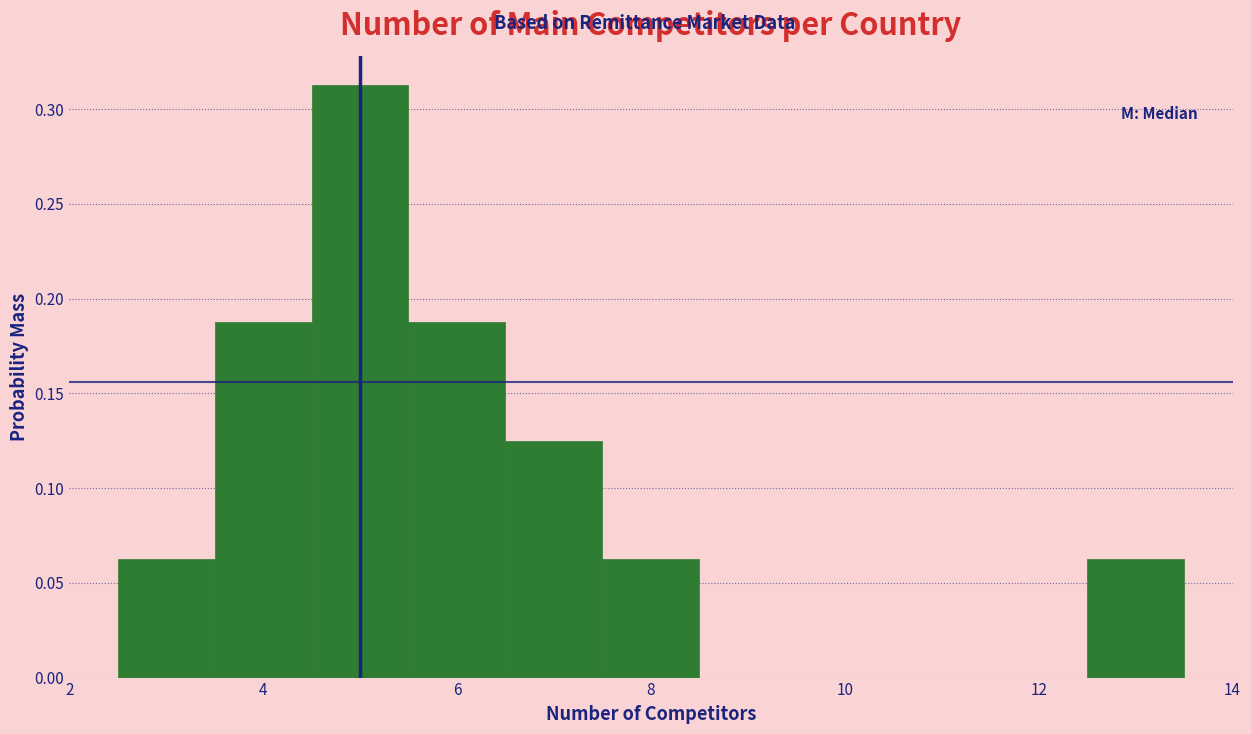

Reading left to right, list every bar in this chart as the range it spans on the x-axis followed by its height. Neither the bar edges nor the heights are printed on the chart, so give them approximately, as read against the axes.

2.5 to 3.5: 0.065
3.5 to 4.5: 0.190
4.5 to 5.5: 0.315
5.5 to 6.5: 0.190
6.5 to 7.5: 0.125
7.5 to 8.5: 0.065
8.5 to 9.5: 0
9.5 to 10.5: 0
10.5 to 11.5: 0
11.5 to 12.5: 0
12.5 to 13.5: 0.065